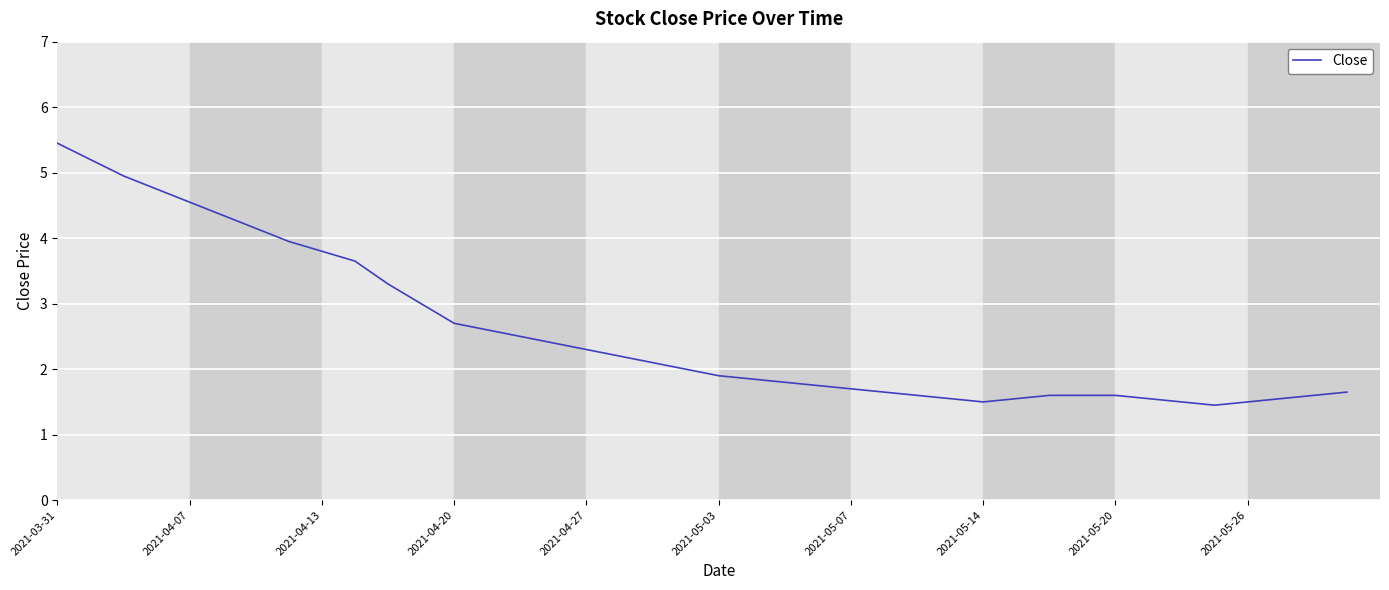

What is the average value?

2.6